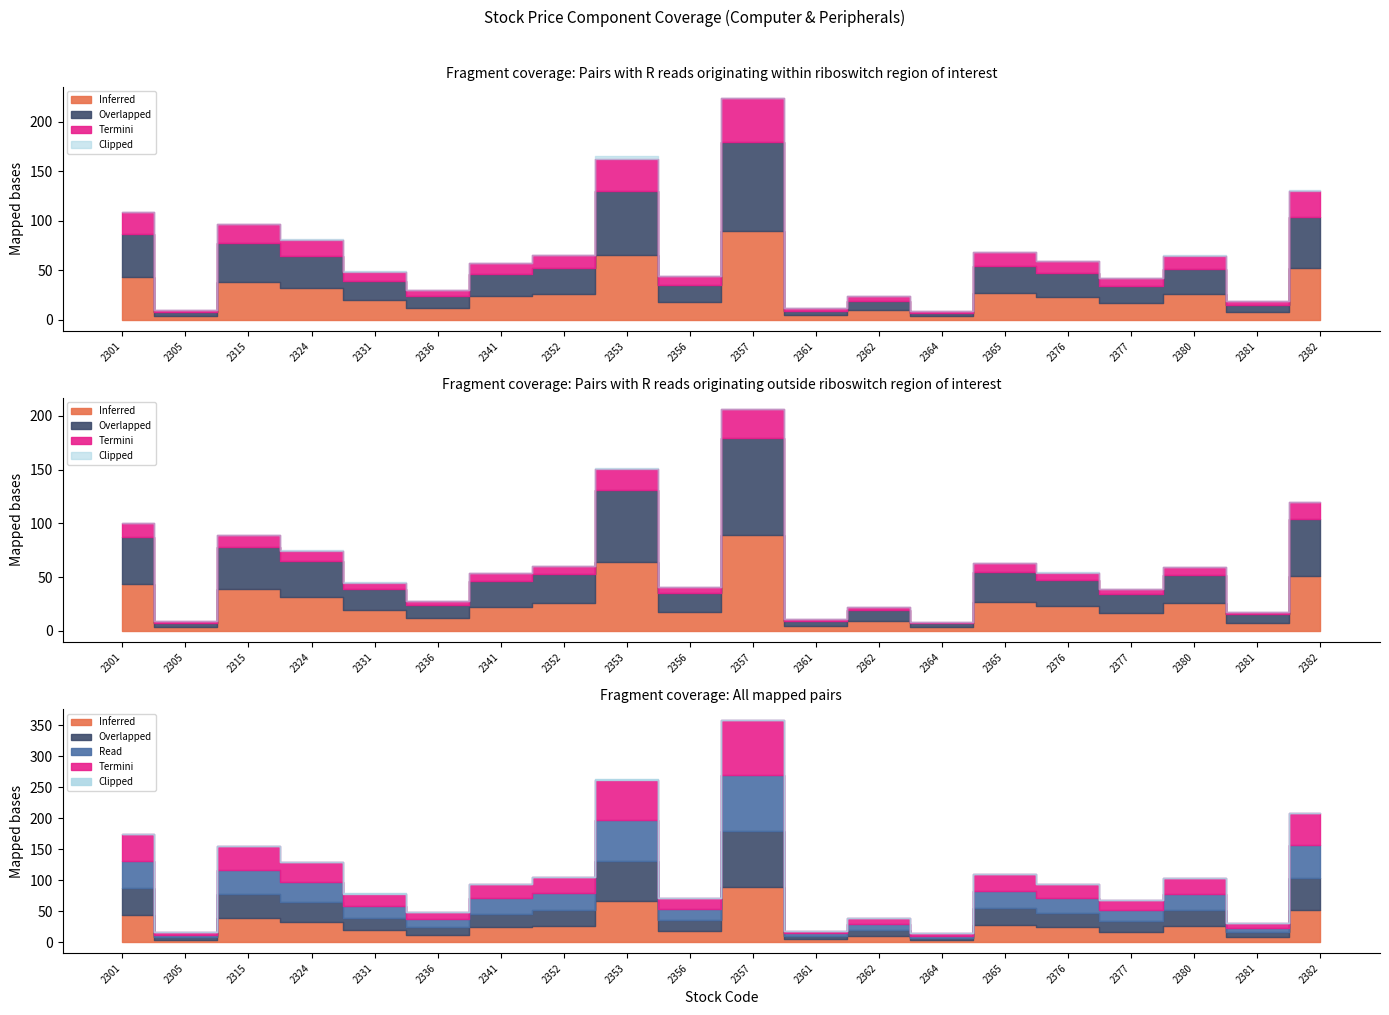

What is the total value across all series at 2357?

358.8